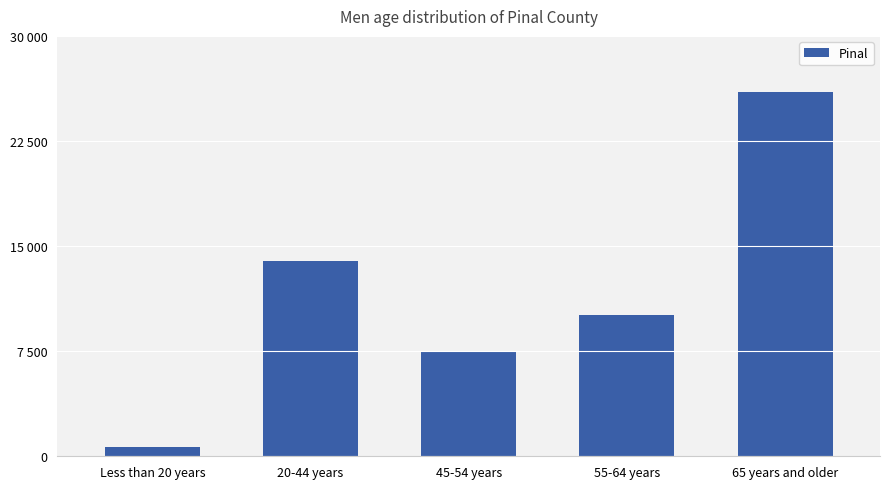

What is the change in value from 20-44 years to 55-64 years?

-3832